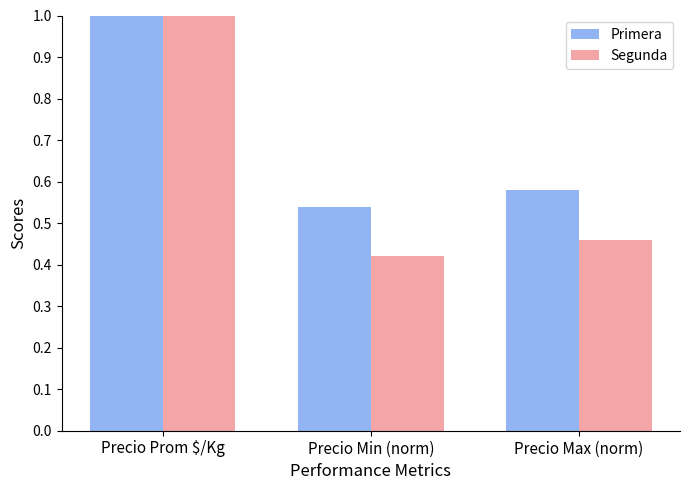

What is the value of the Segunda bar at the 2nd from the left?

0.4